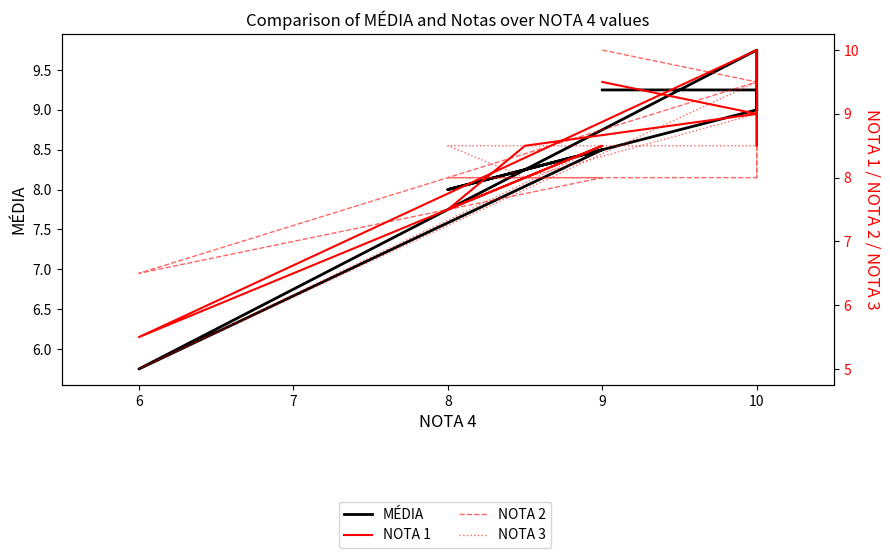

List the series in order of their overall mean, highest first.

MÉDIA, NOTA 1, NOTA 2, NOTA 3